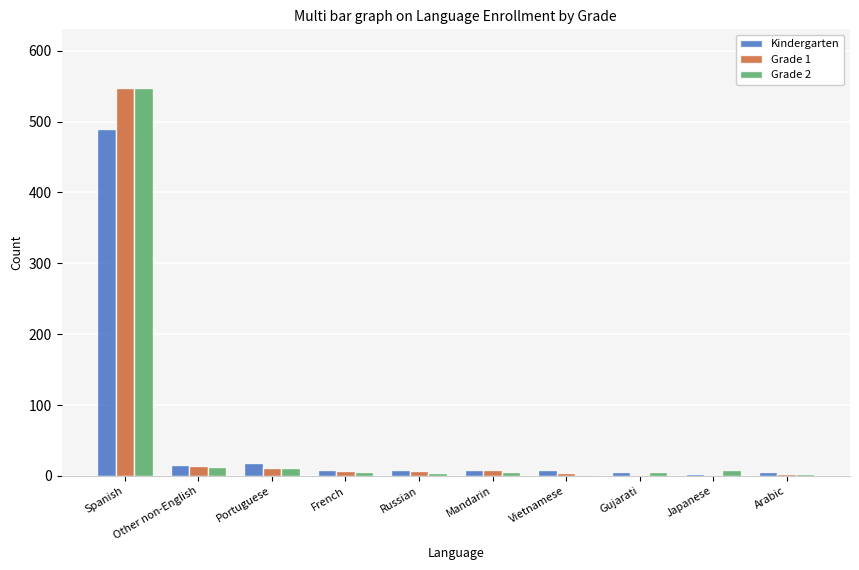

What is the value of the Grade 2 bar at the 3rd from the left?

11